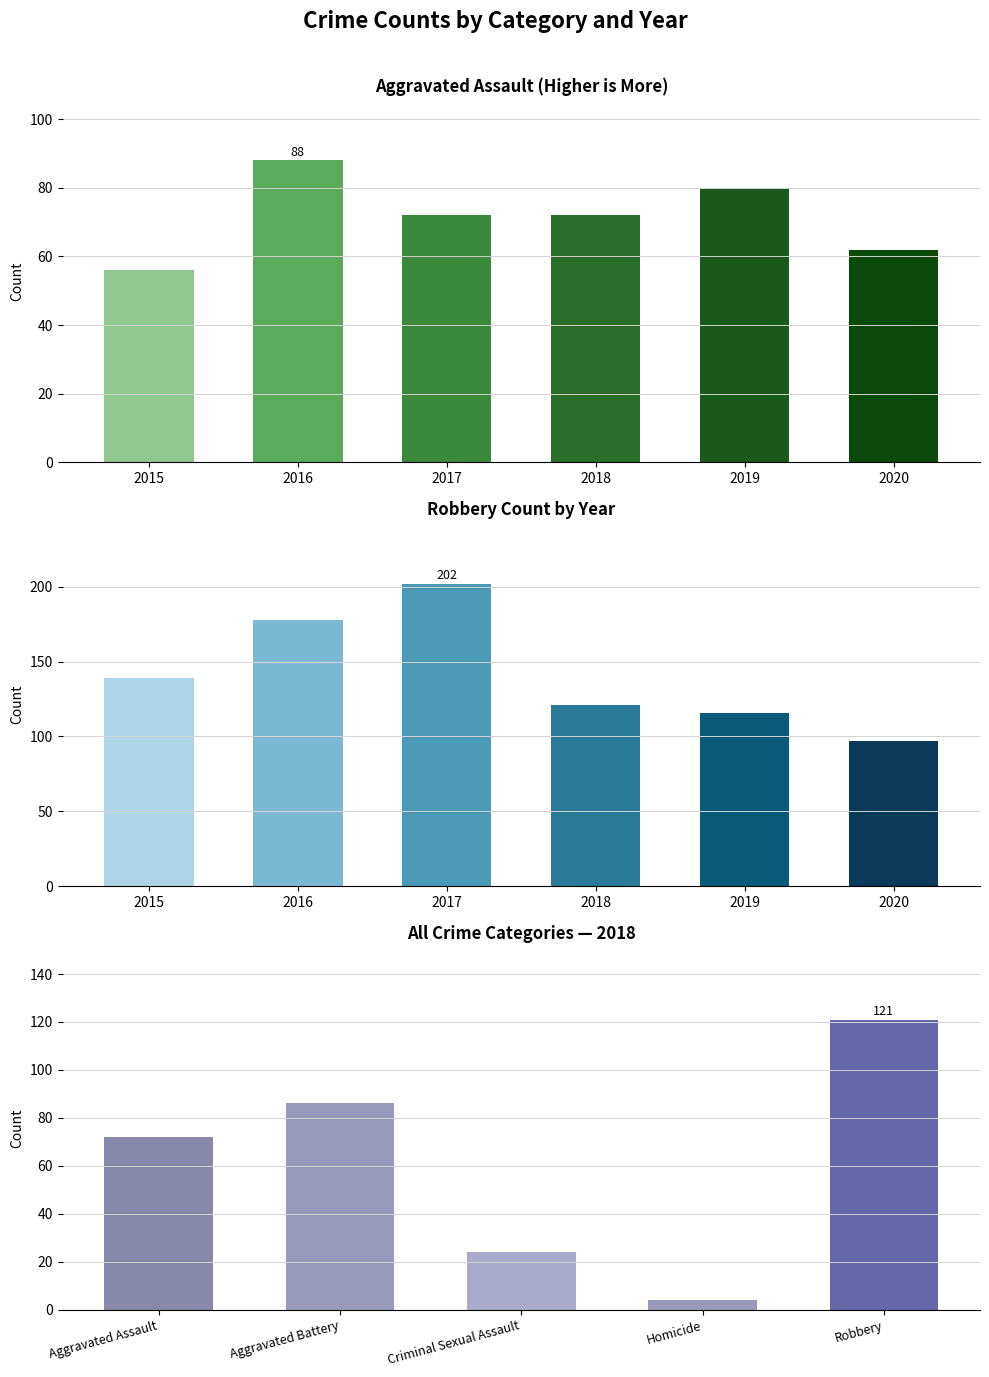

At which category is the sum across all series the highest?

2017